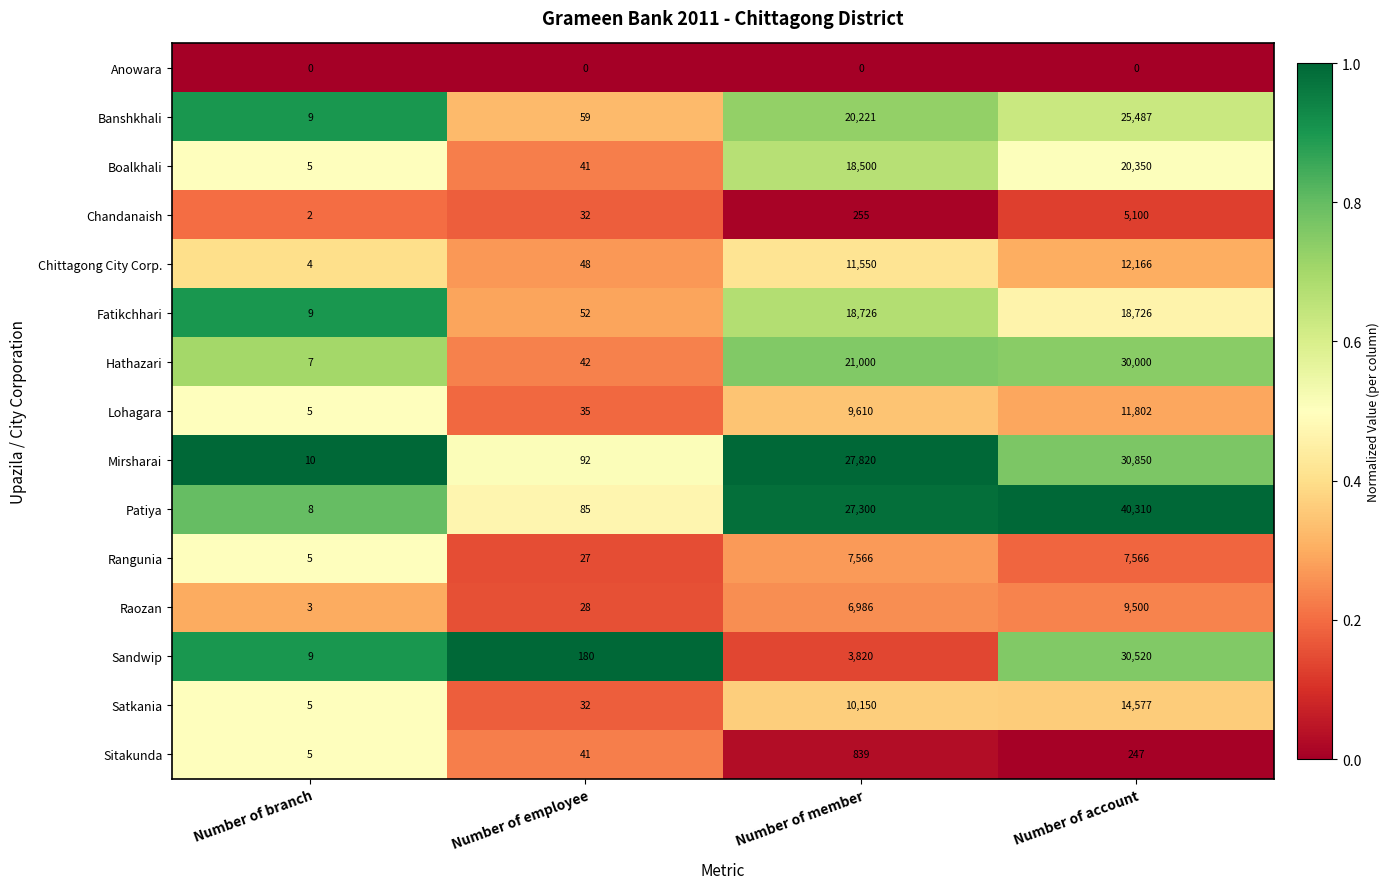

What is the maximum value shown in the chart?

40310